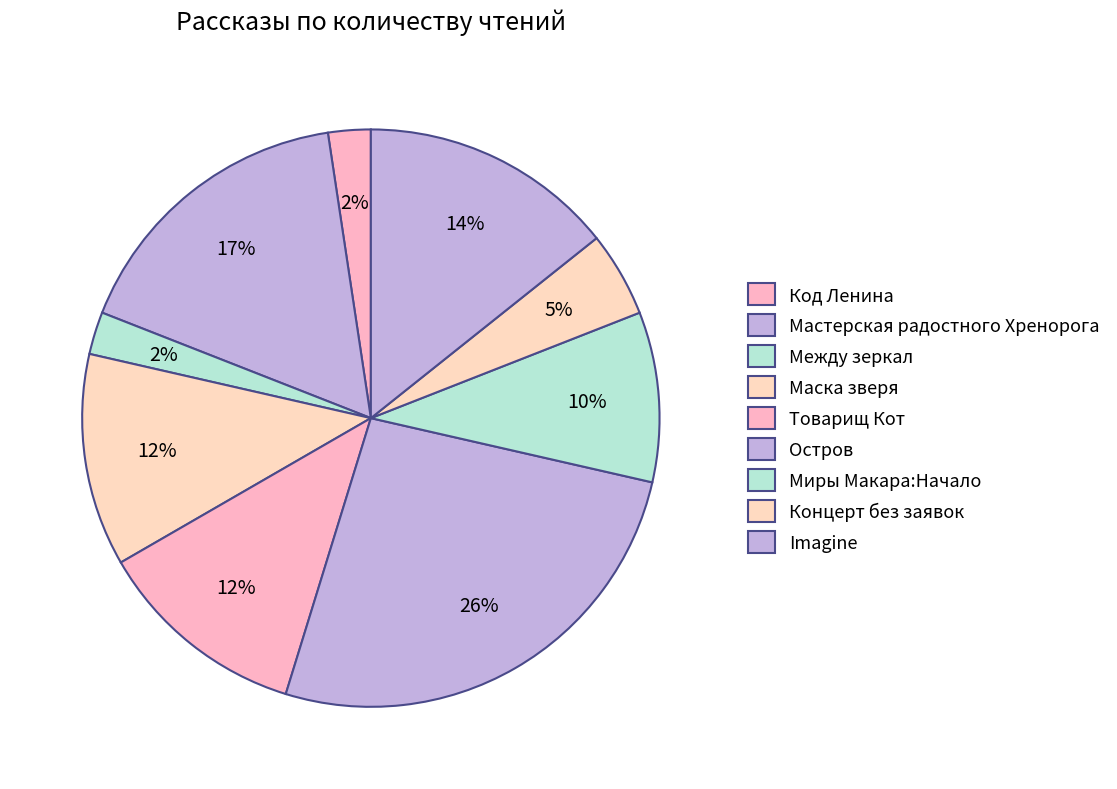

How many slices are in this pie chart?

9